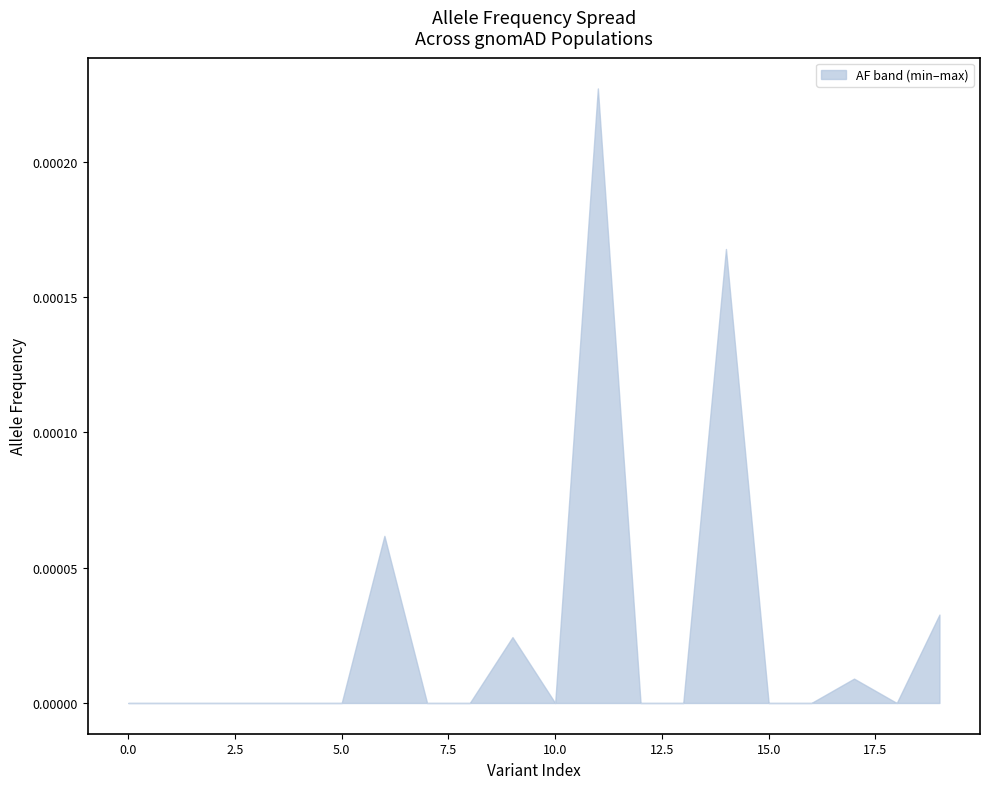

True or false: MAX_AF has more than 2 interior local peaks.

True